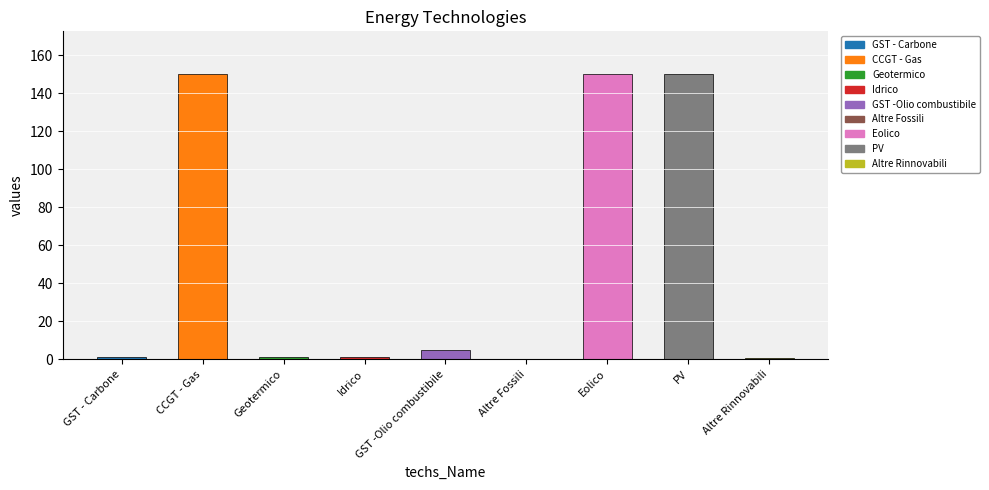

The chart shows a value of 150.0 at Eolico. True or false?

True